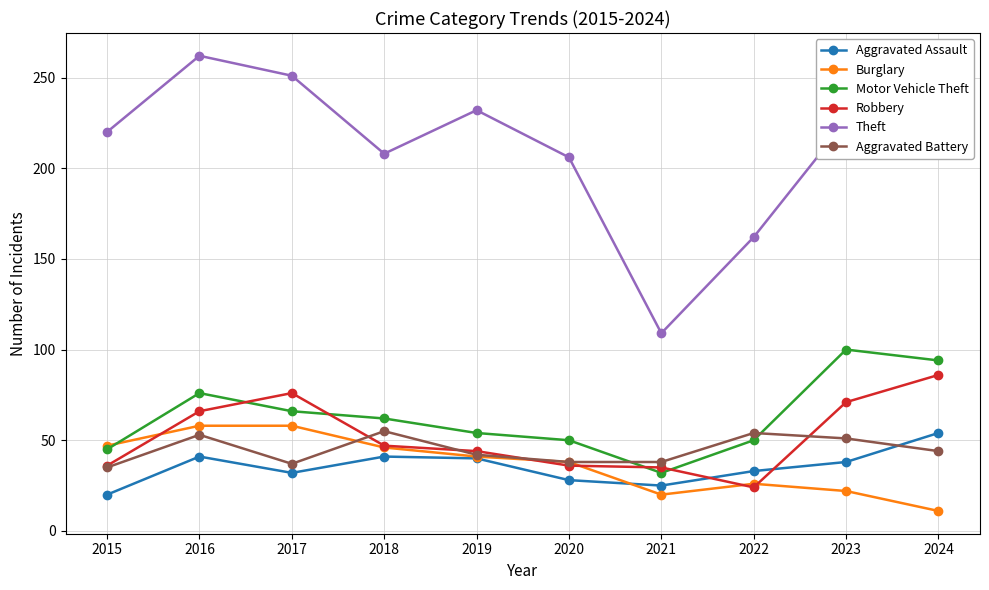

At which label does Motor Vehicle Theft reach its peak?

2023